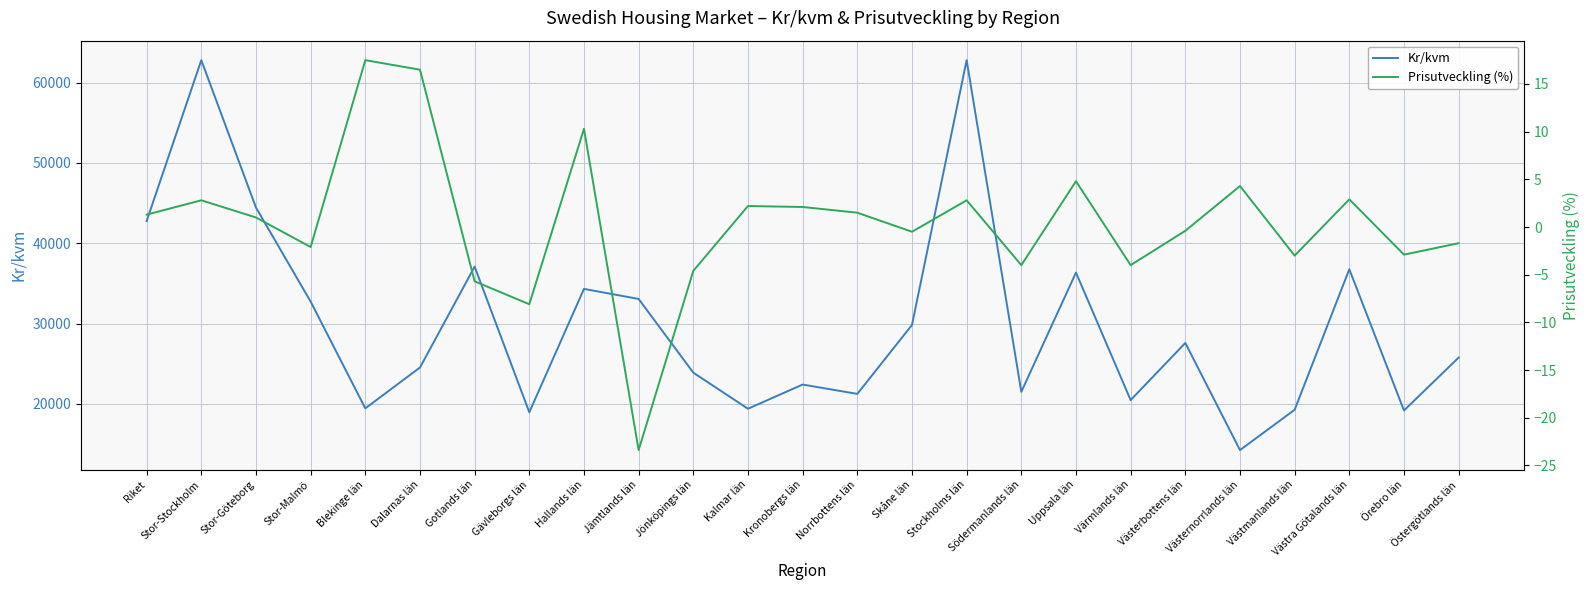

What is the difference between the second highest and minimum values in the Kr/kvm series?

48571